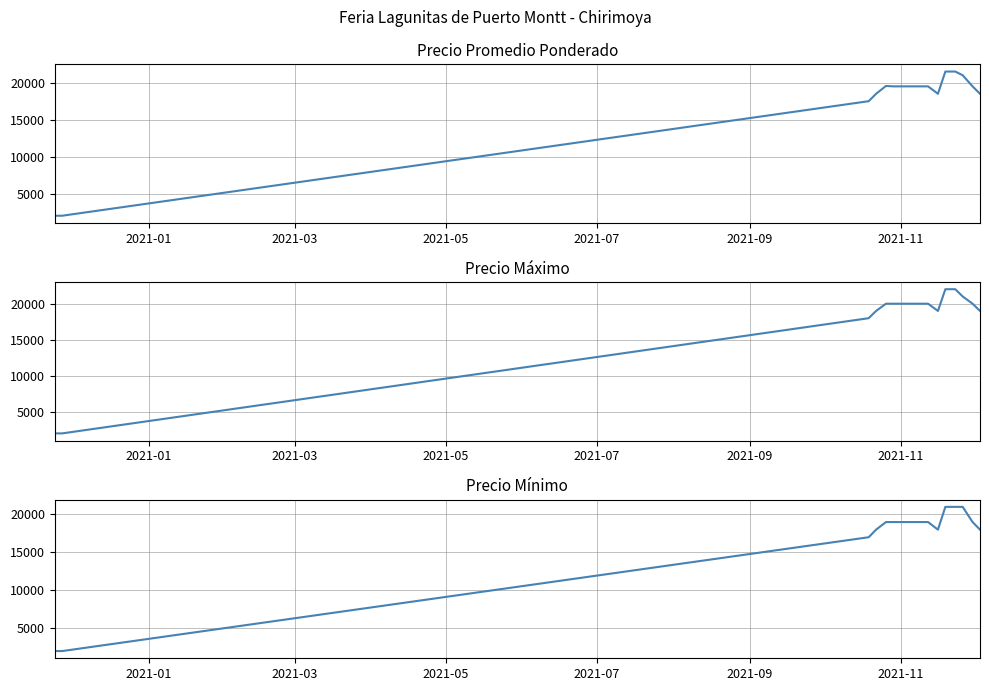

In Precio promedio ponderado, how many points are lower than both neighbors (excluding endpoints)?

1